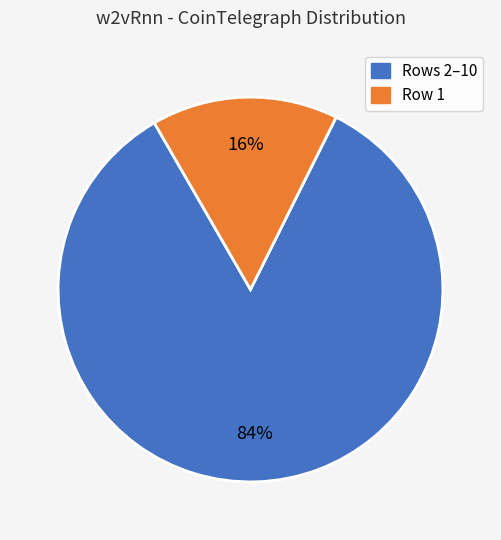

Which slice represents more than half of the pie?

Rows 2–10